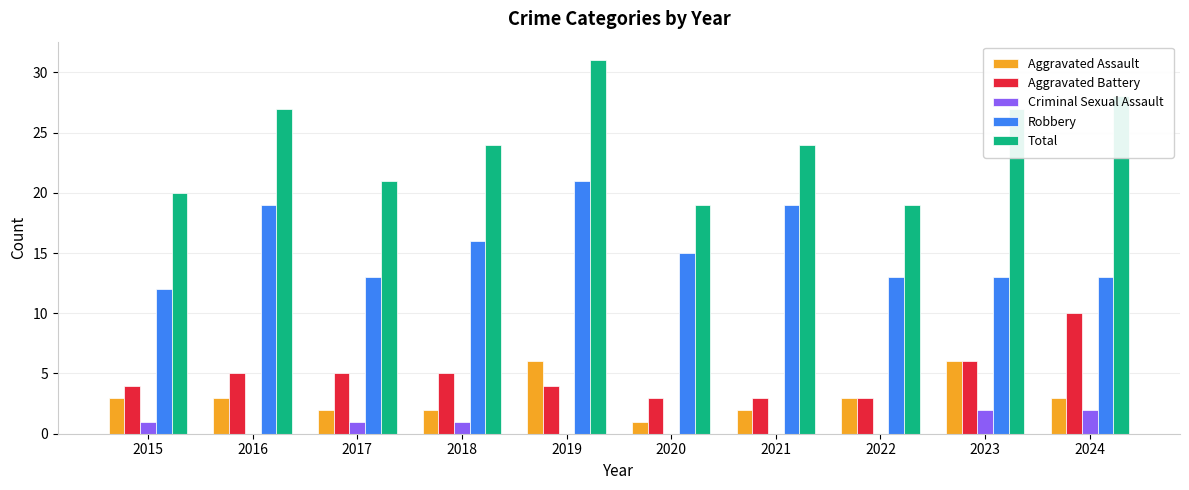

Read the Total value at 2021.

24